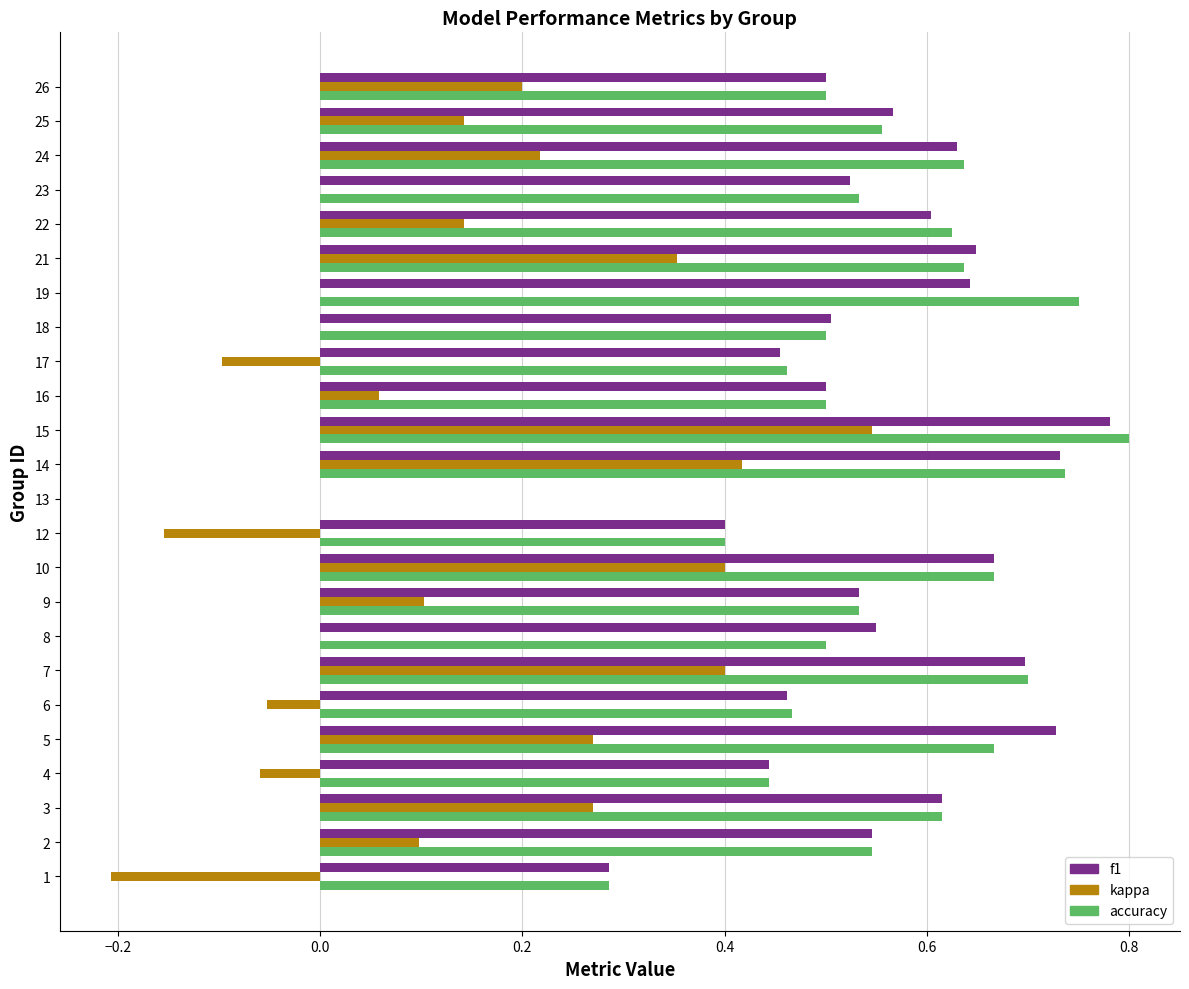

Is the value of kappa at 9 greater than the value of f1 at 8?

No